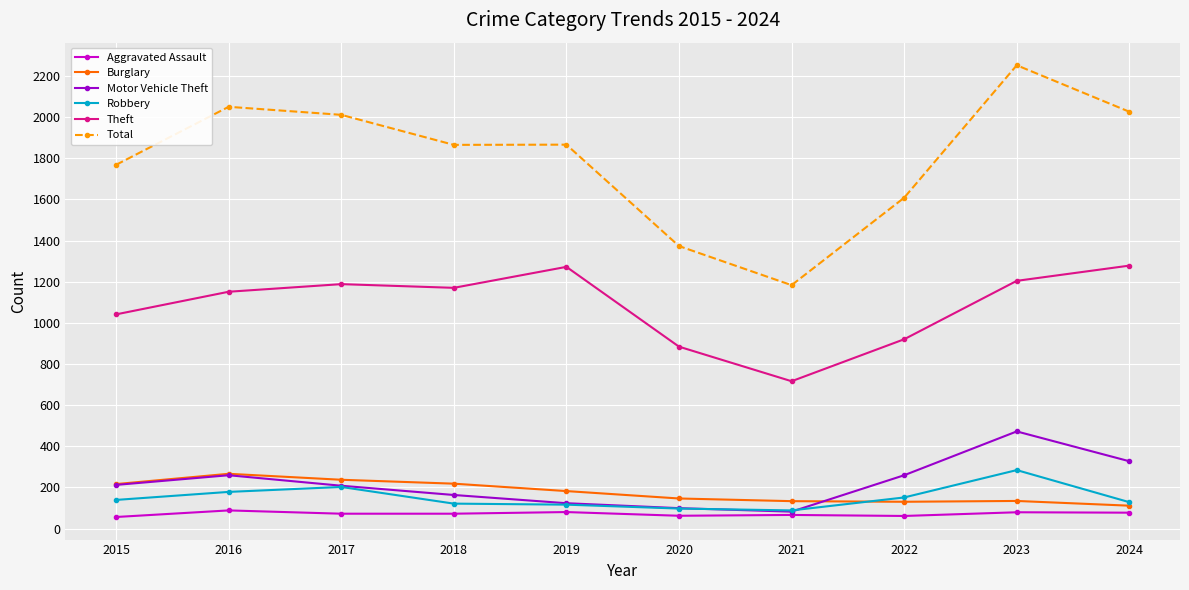

What is the maximum value shown in the chart?

2252